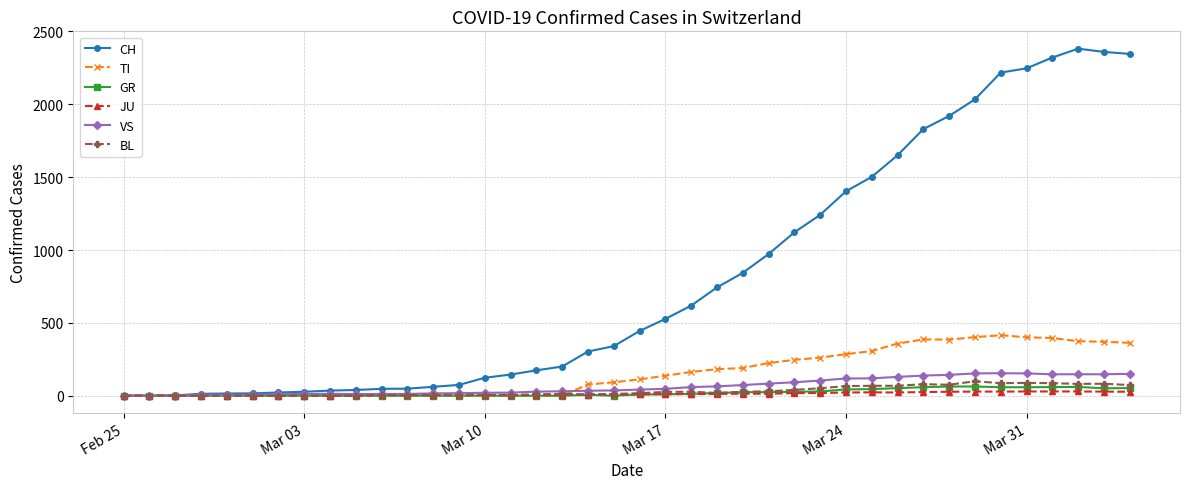

Which series has the widest spread of values?

CH